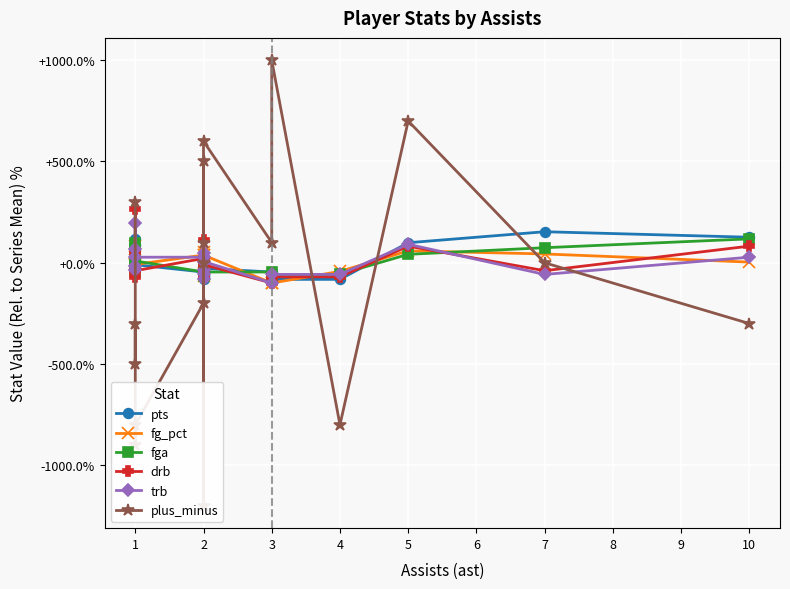

What is the highest value of the trb series?

197.5